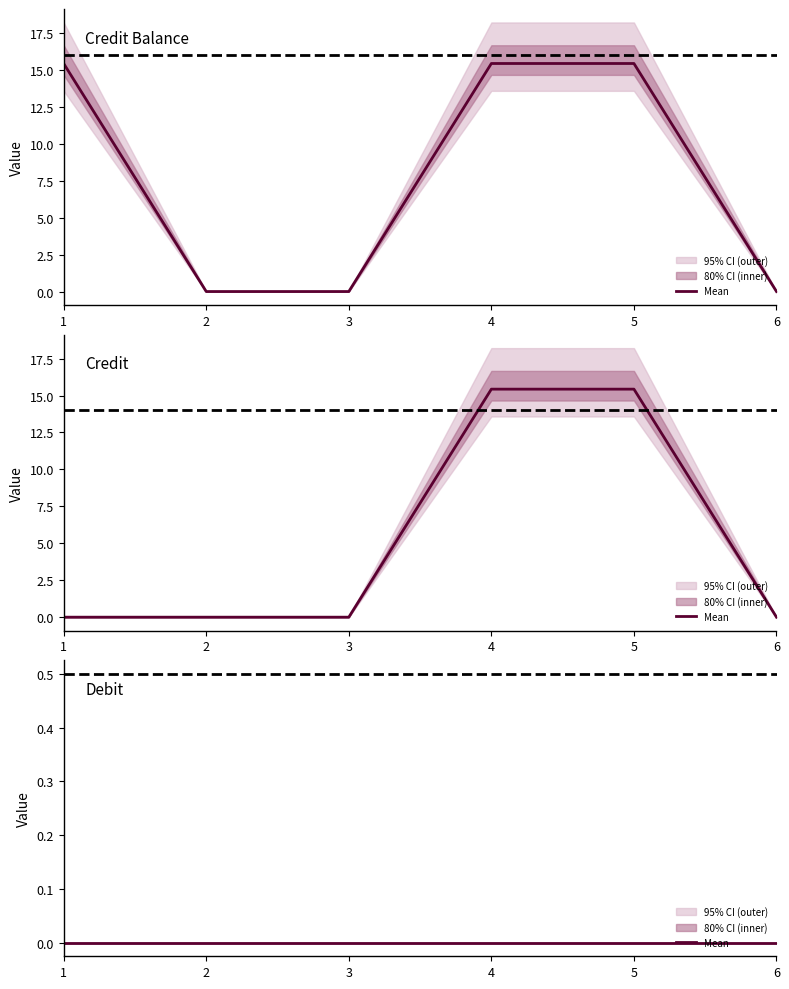

Rank the categories by Credit value from lowest to highest.

1, 2, 3, 6, 4, 5